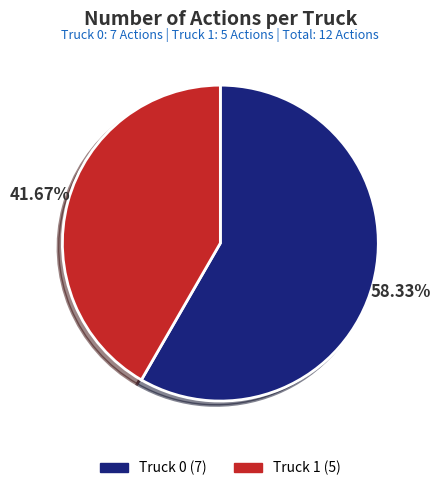

To the nearest percent, what percentage of the pie is Truck 1?

42%